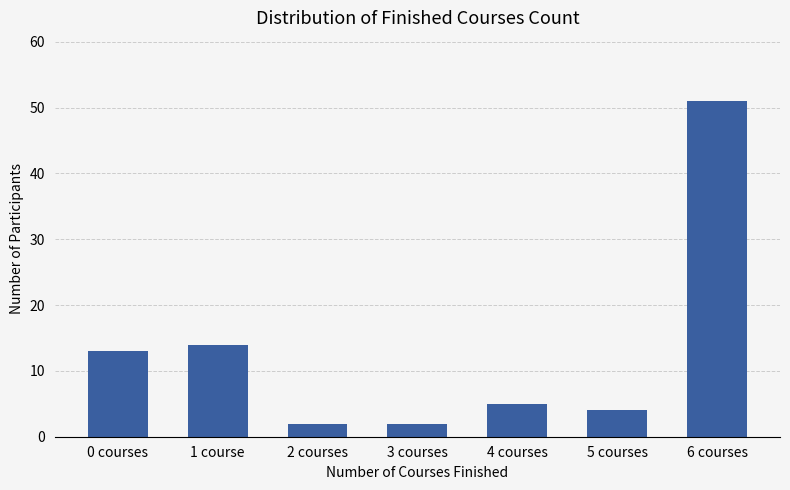

Is it true that the value at 4 courses is 5?

True